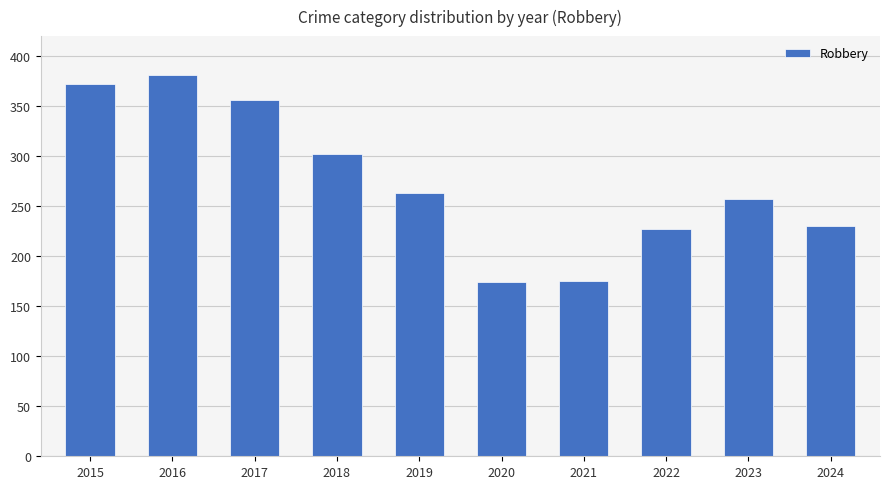

The value at 2023 is 257. True or false?

True